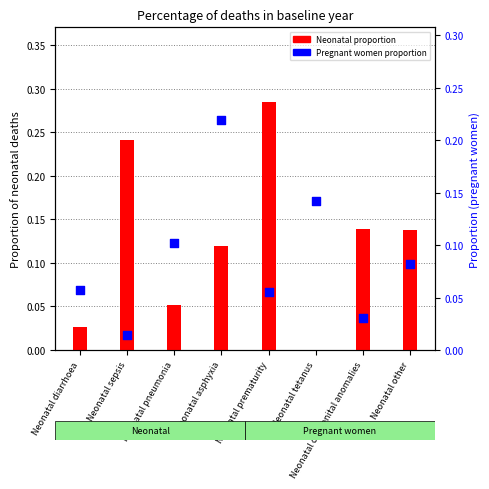

Which series reaches the maximum Y coordinate?

Neonatal proportion